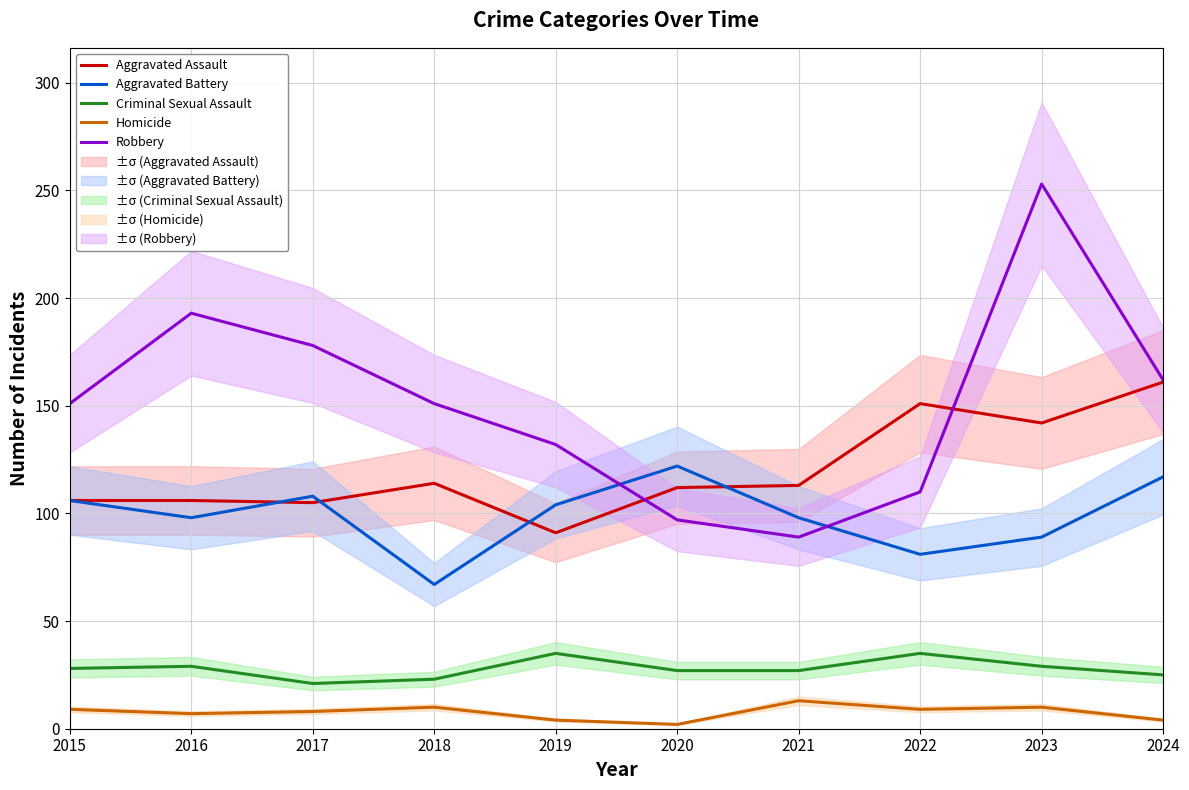

Is it true that Criminal Sexual Assault equals 23 at 2018?

True